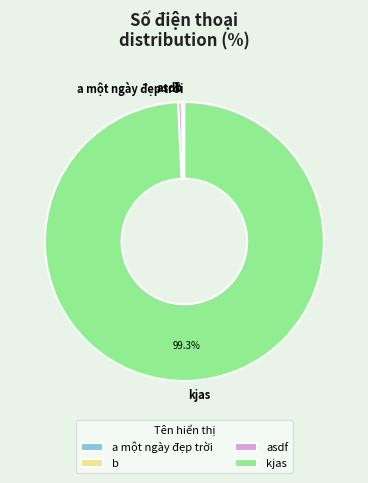

Does asdf account for over 50% of the chart?

No